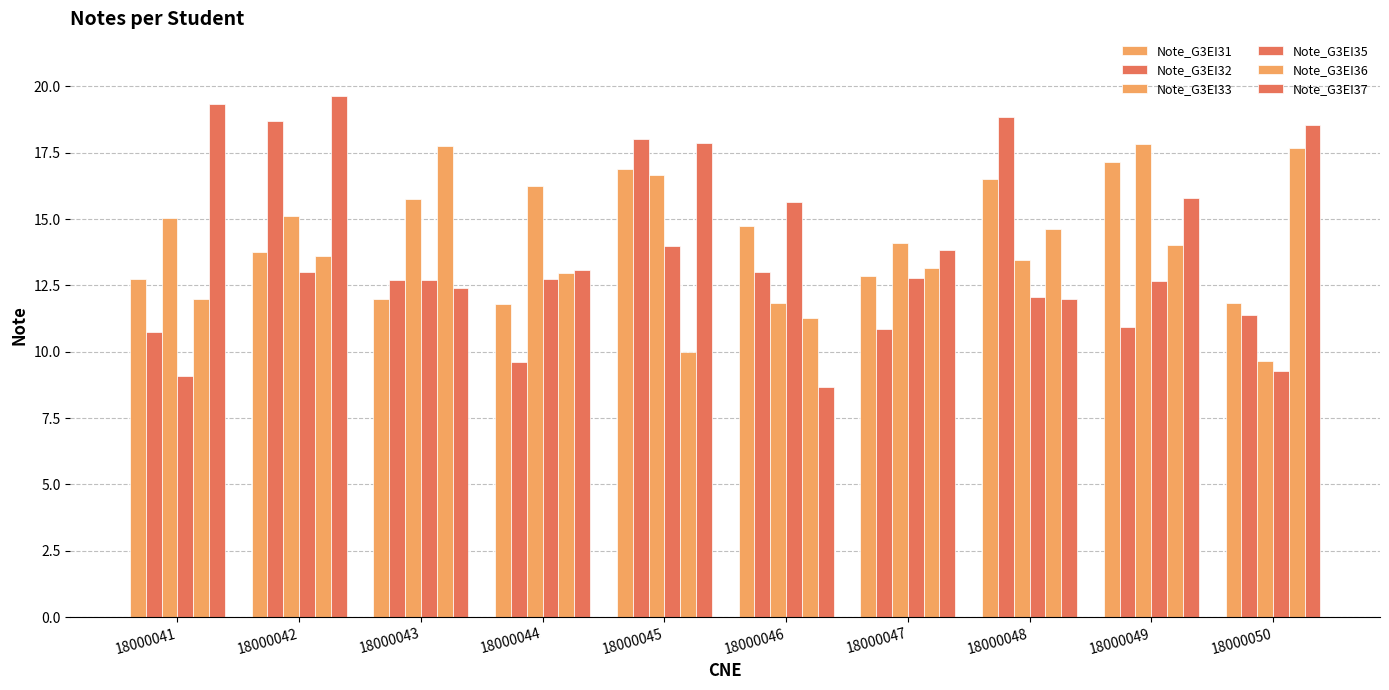

Does the chart contain any negative values?

No